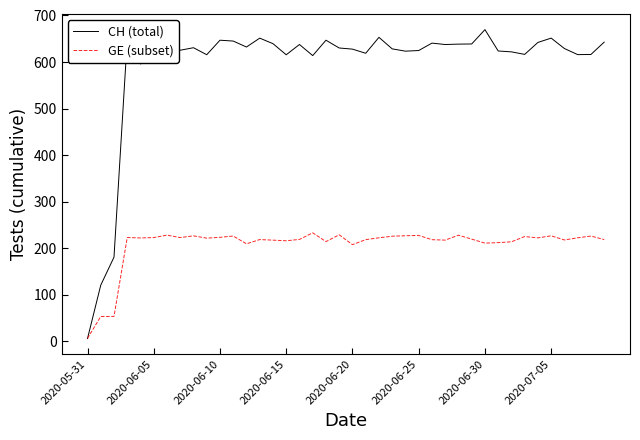

What is the maximum value shown in the chart?

669.5